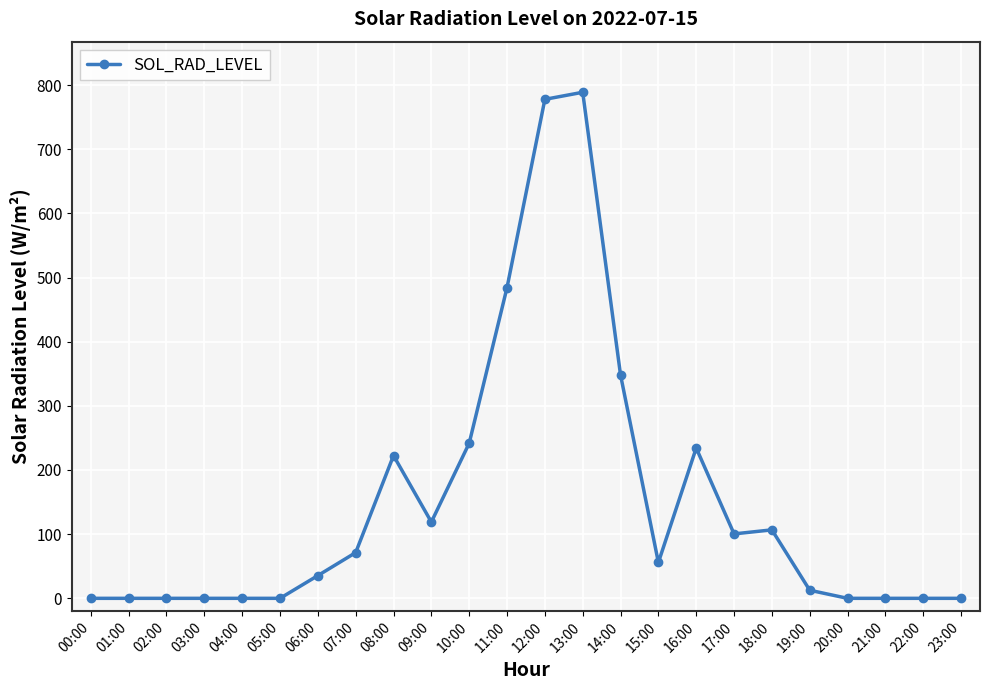

What is the sum of the values at 23:00 and 09:00?

118.9